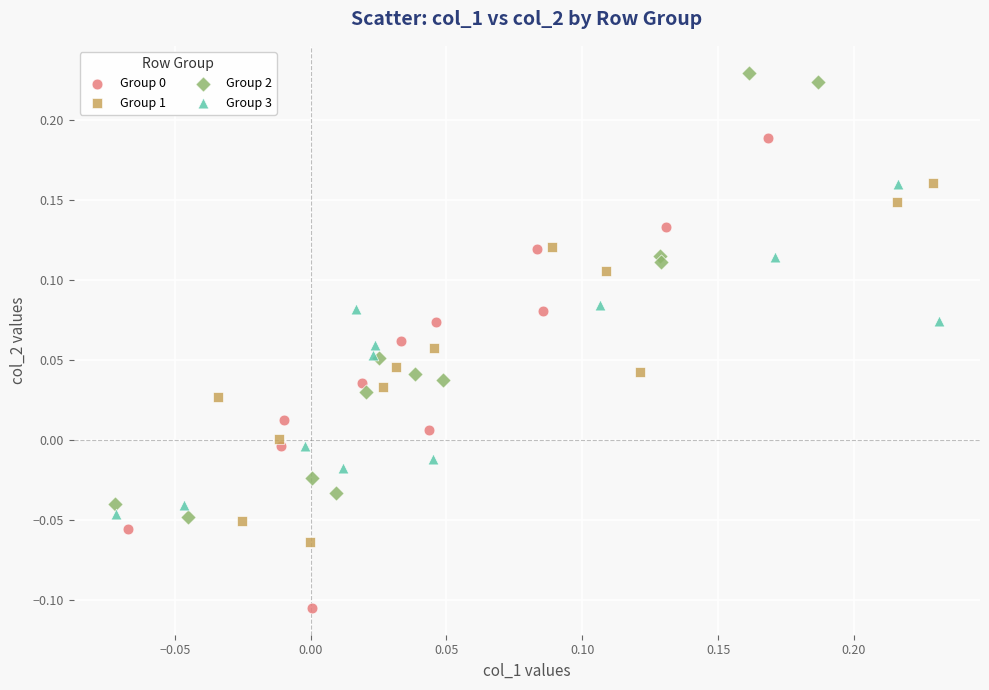

Which series contains the highest Y value?

Group 2